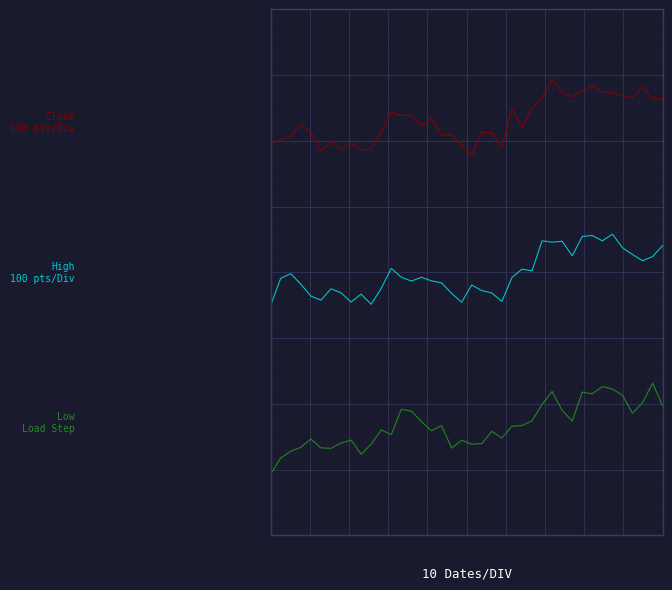

Reading right to left, what are all the values shown in this chart?

Close: 2.3	2.3	2.5	2.3	2.4	2.4	2.4	2.5	2.4	2.3	2.4	2.6	2.3	2.2	1.9	2.2	1.7	1.9	1.9	1.6	1.7	1.8	1.8	2.0	2.0	2.1	2.1	2.1	1.9	1.6	1.6	1.7	1.6	1.7	1.6	1.9	2.0	1.8	1.8	1.7
High: 0.4	0.2	0.2	0.2	0.3	0.5	0.4	0.5	0.5	0.2	0.4	0.4	0.4	0.0	0.0	-0.1	-0.4	-0.3	-0.2	-0.2	-0.4	-0.3	-0.1	-0.1	-0.1	-0.1	-0.1	0.1	-0.2	-0.4	-0.3	-0.4	-0.3	-0.2	-0.4	-0.3	-0.2	-0.0	-0.1	-0.4
Low: -1.8	-1.5	-1.7	-1.9	-1.6	-1.6	-1.5	-1.6	-1.6	-2.0	-1.8	-1.6	-1.8	-2.0	-2.0	-2.0	-2.2	-2.1	-2.3	-2.3	-2.2	-2.3	-2.0	-2.1	-2.0	-1.8	-1.8	-2.2	-2.1	-2.3	-2.4	-2.2	-2.3	-2.3	-2.3	-2.2	-2.3	-2.4	-2.5	-2.7